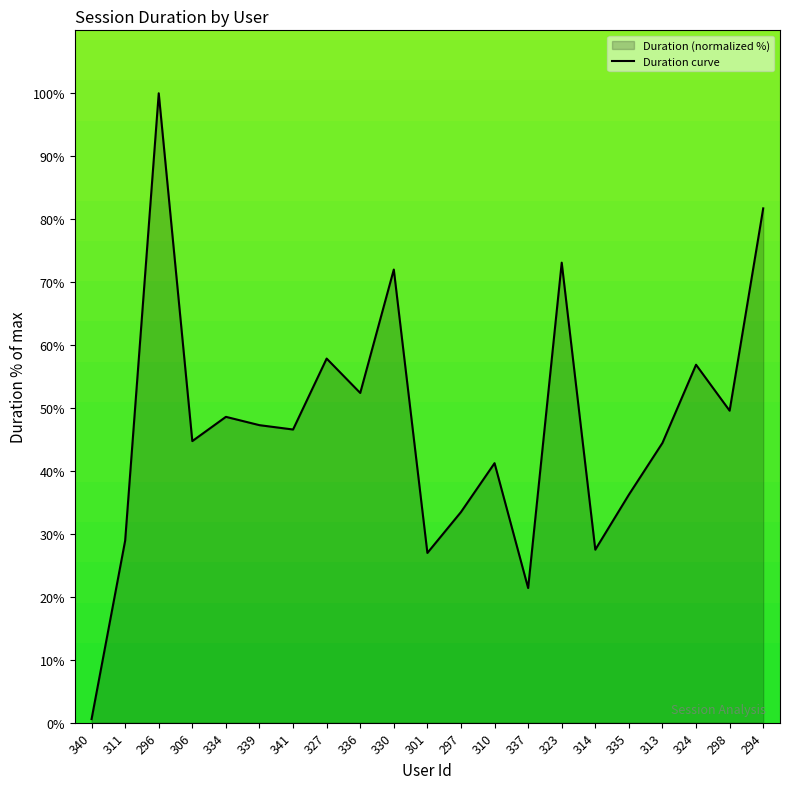

What is the ratio of the value at 310 to the value at 306?

0.9